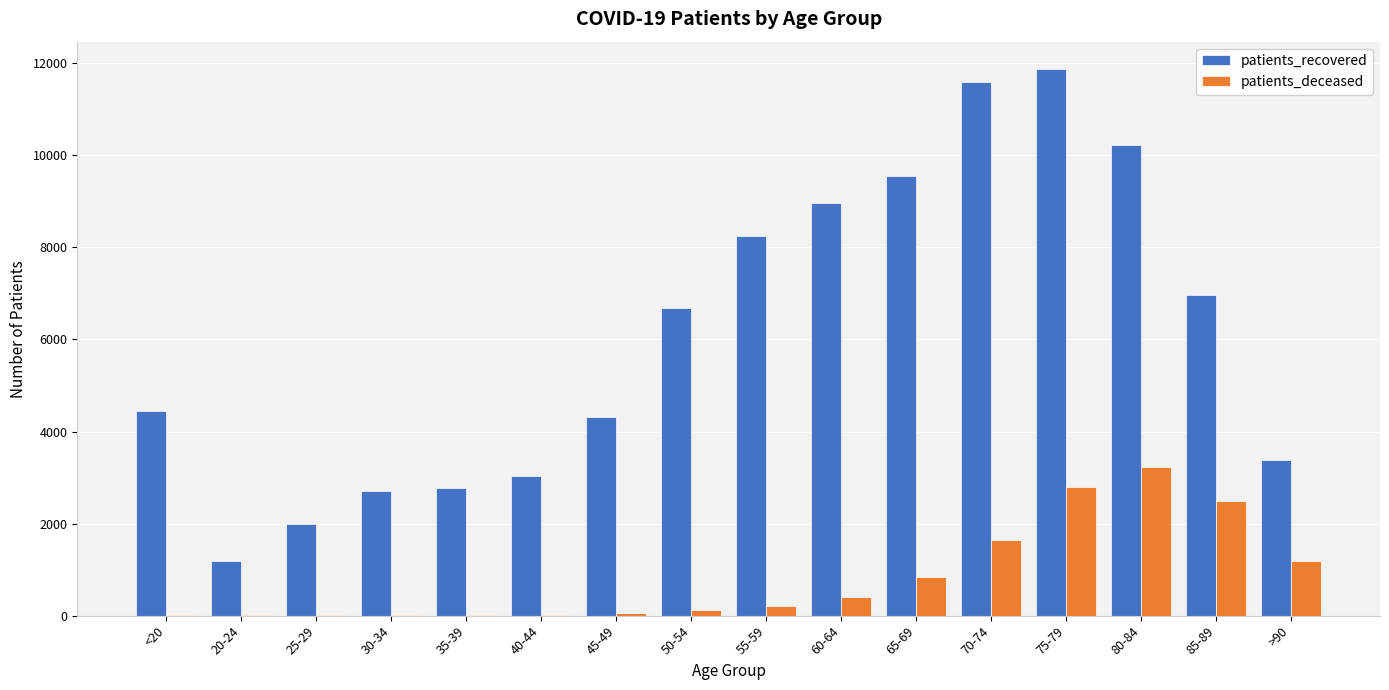

What is the spread (max minus min) of values at 85-89?

4477